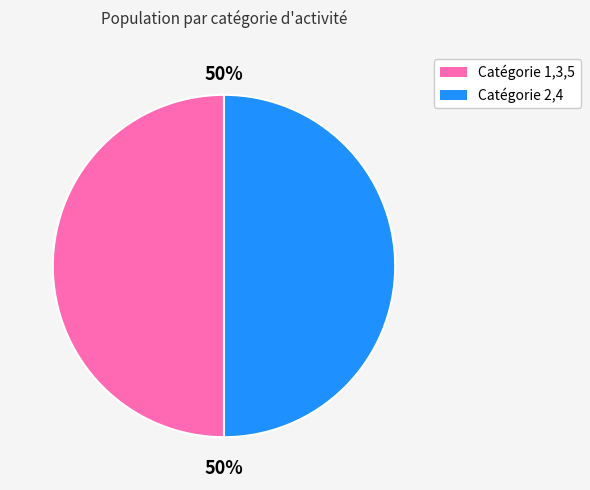

To the nearest percent, what is the average slice percentage?

50%